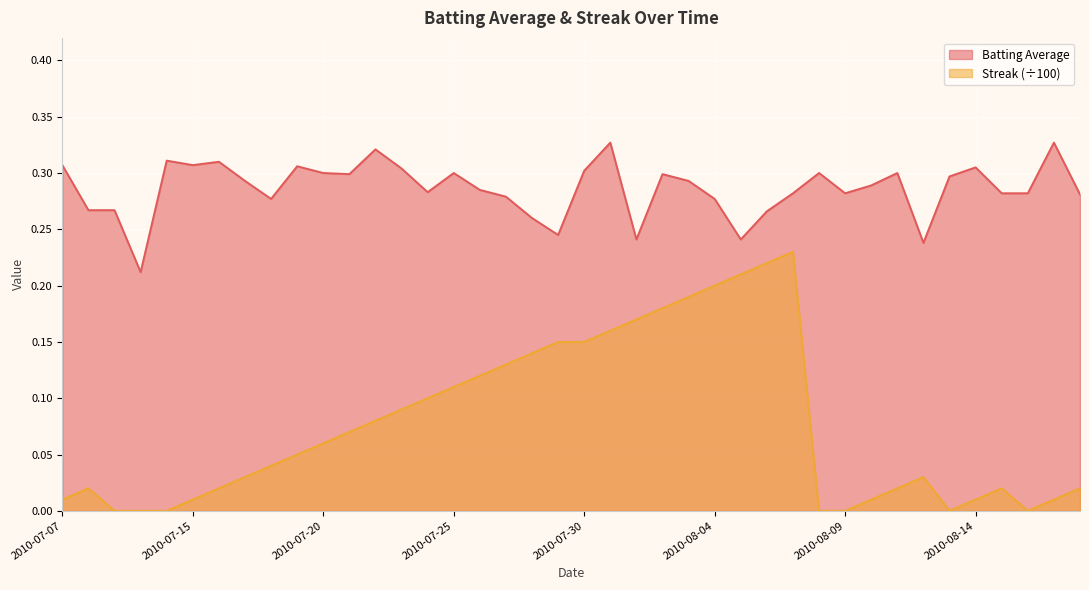

Is the value of Streak at 2010-07-09 greater than the value of Batting Average at 2010-08-03?

No